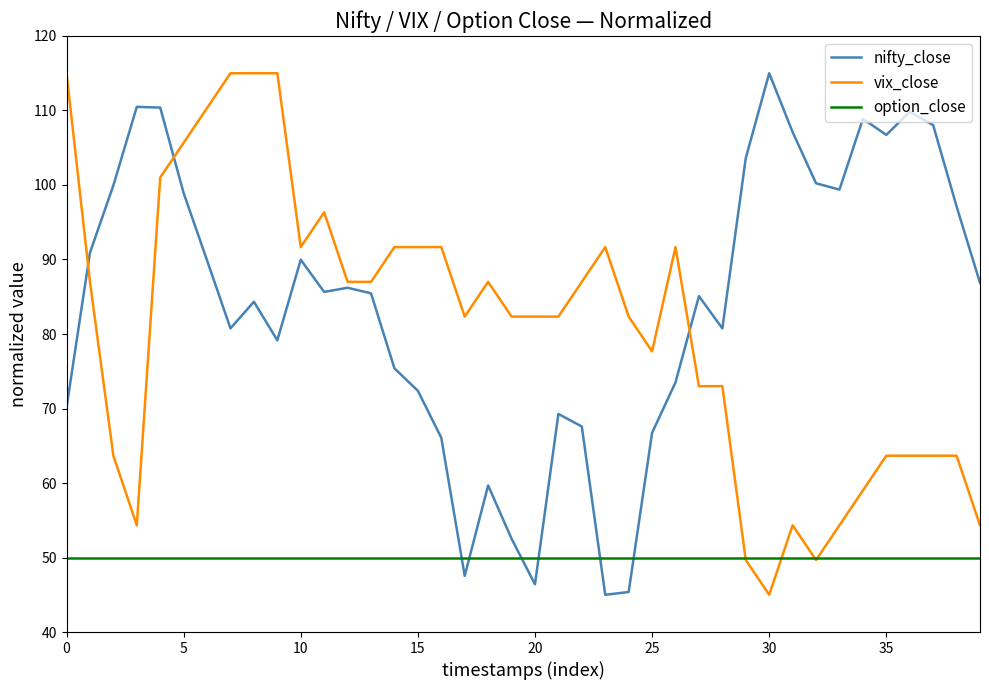

Which series ends up on top after the final intersection of option_close and nifty_close?

nifty_close